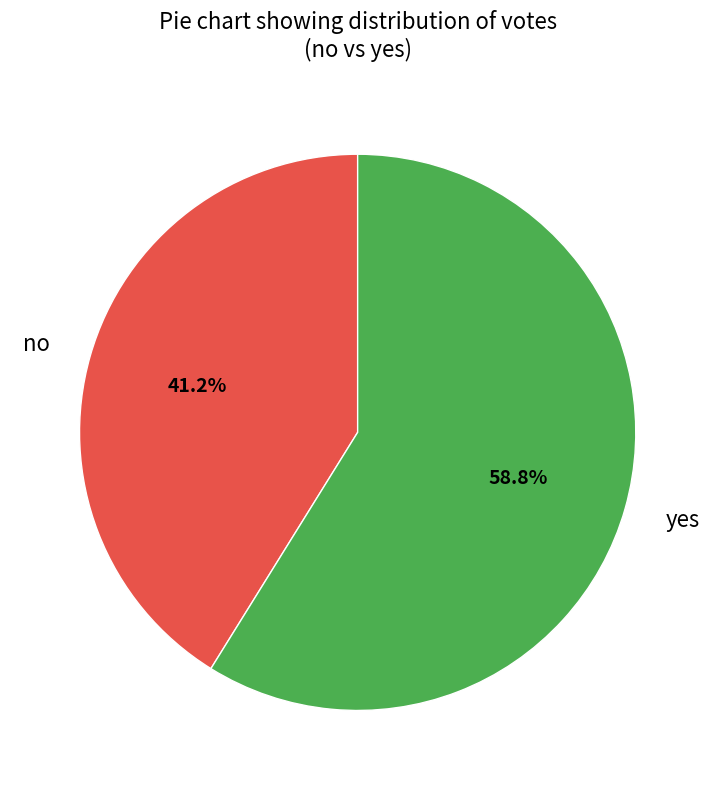

Is it true that yes is 59% of the pie?

True